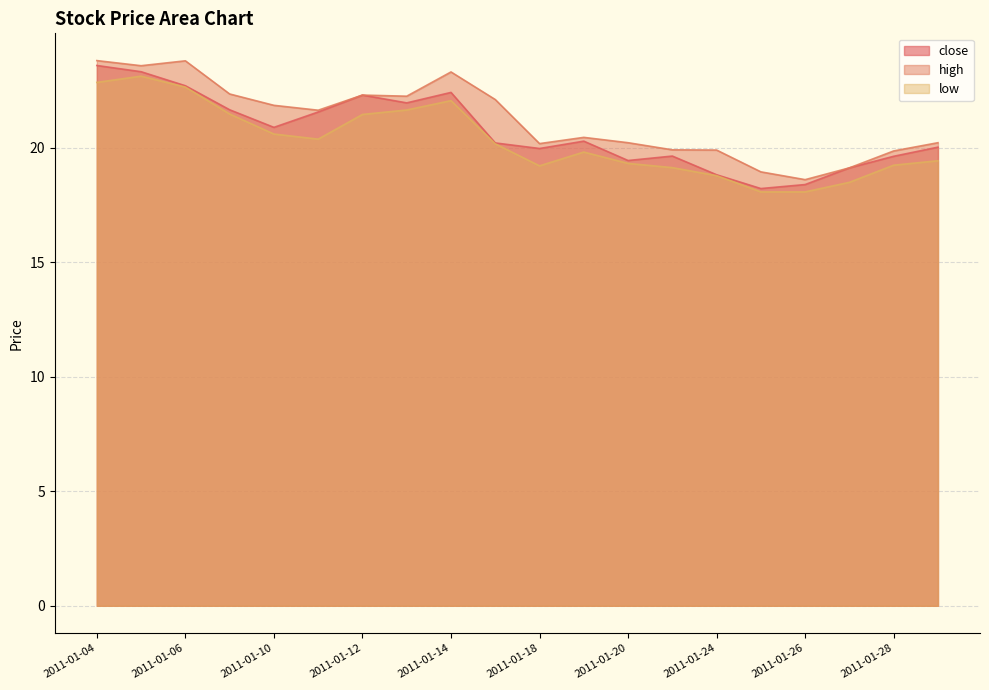

What are all the series names shown in the legend?

close, high, low